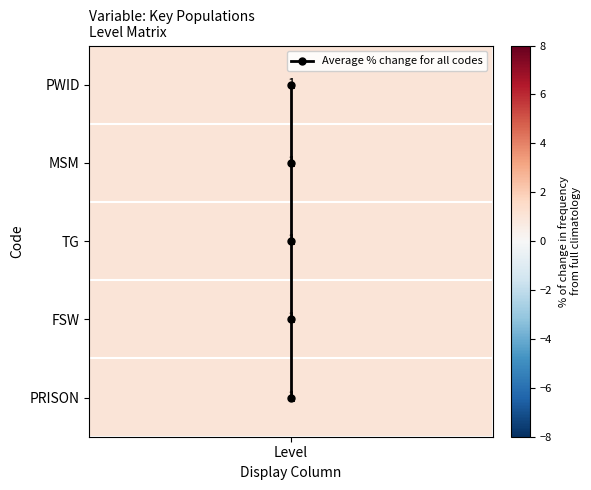

How many positive values are there?

4